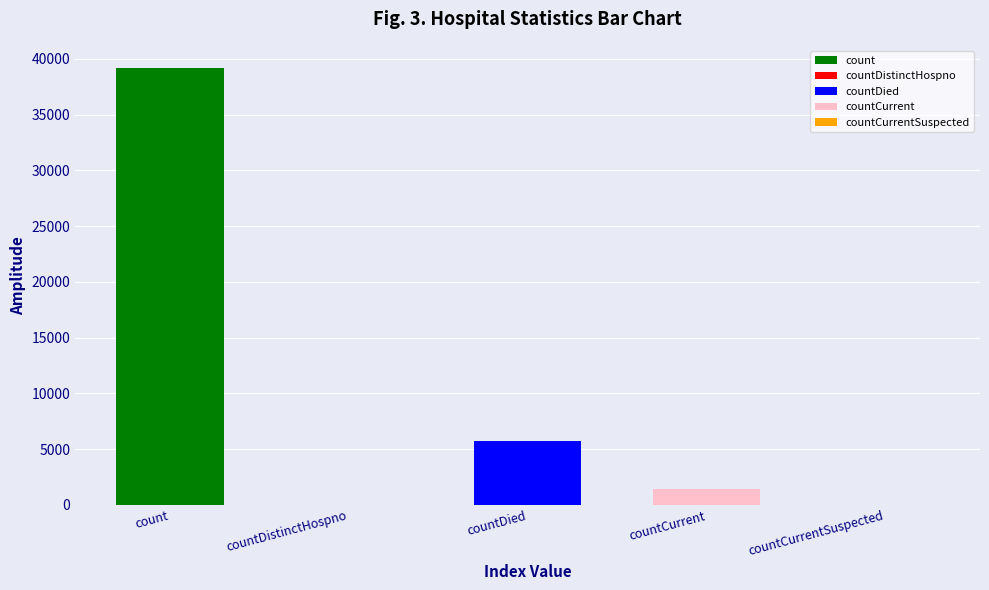

The value at countCurrent is 1457. True or false?

True